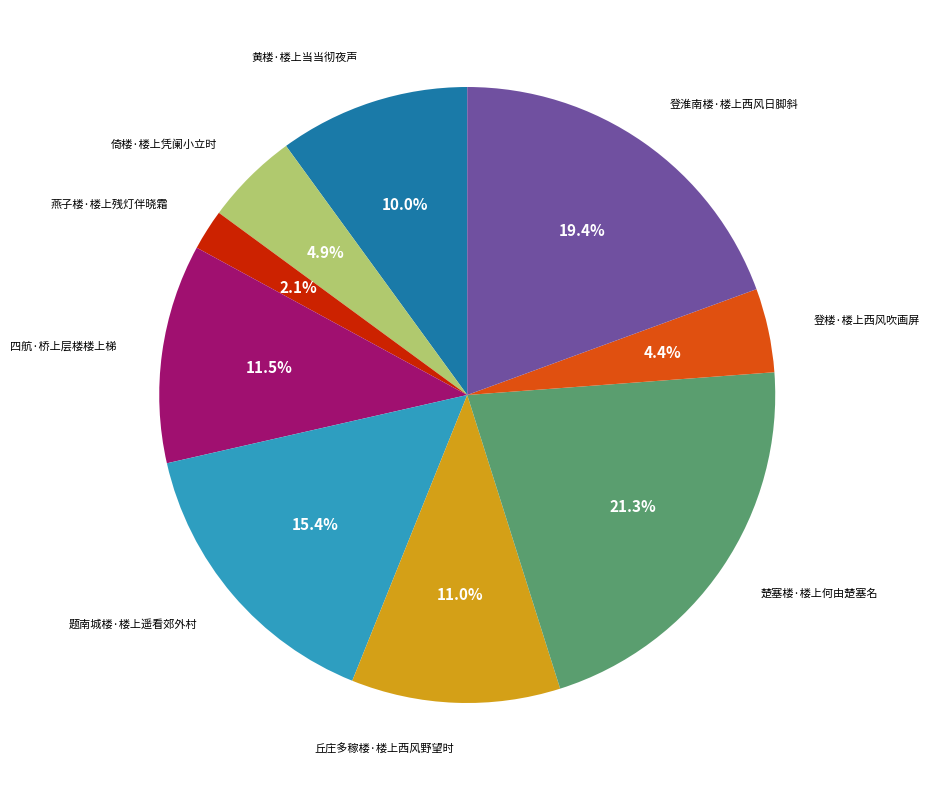

Does any single category account for the majority?

No